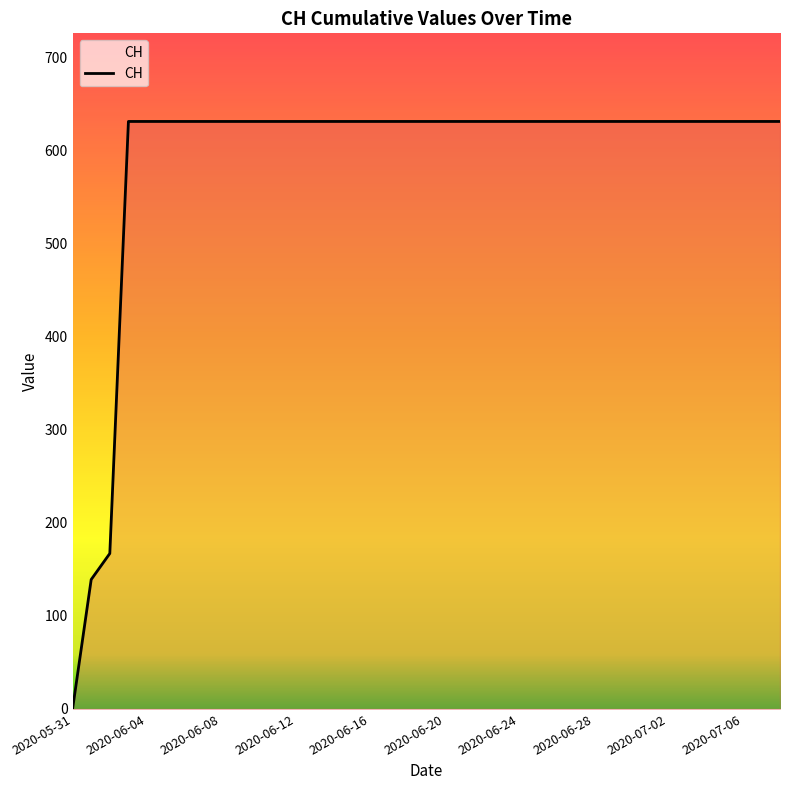

What is the difference between the second highest and second lowest values?

492